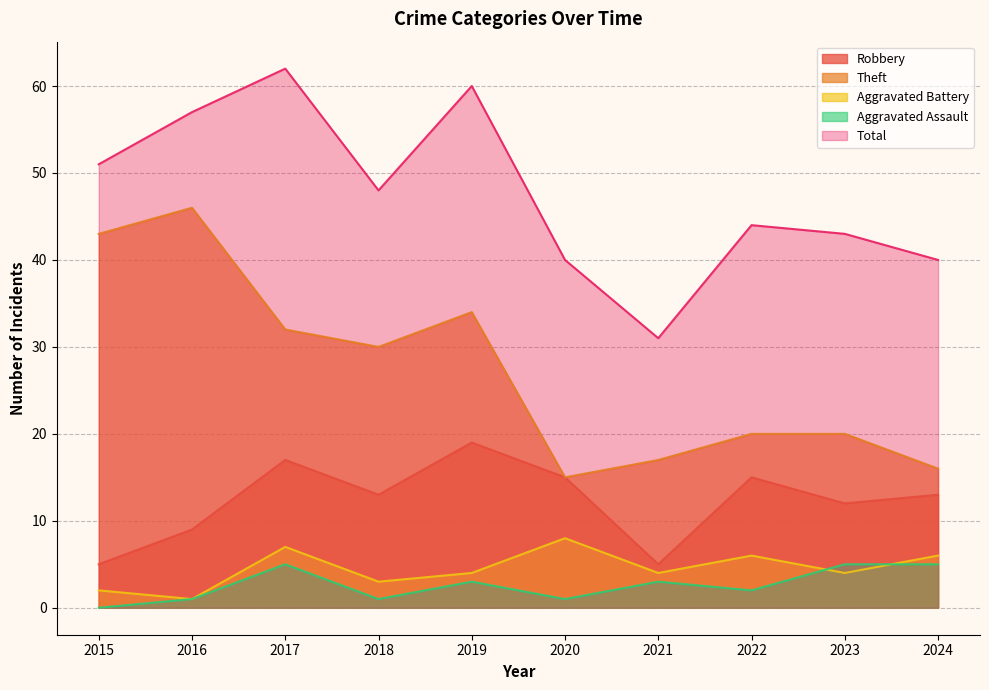

Reading right to left, extract all data points from this chart.

Robbery: 13	12	15	5	15	19	13	17	9	5
Theft: 16	20	20	17	15	34	30	32	46	43
Aggravated Battery: 6	4	6	4	8	4	3	7	1	2
Aggravated Assault: 5	5	2	3	1	3	1	5	1	0
Total: 40	43	44	31	40	60	48	62	57	51